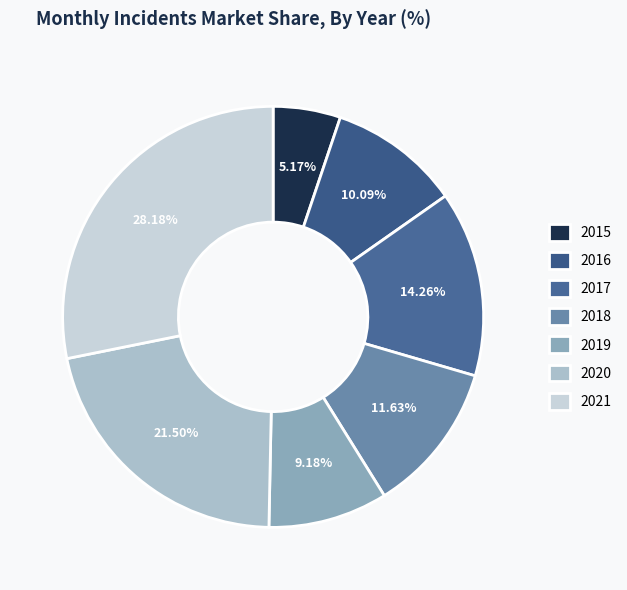

What portion of the pie excludes 2016?

89.9%